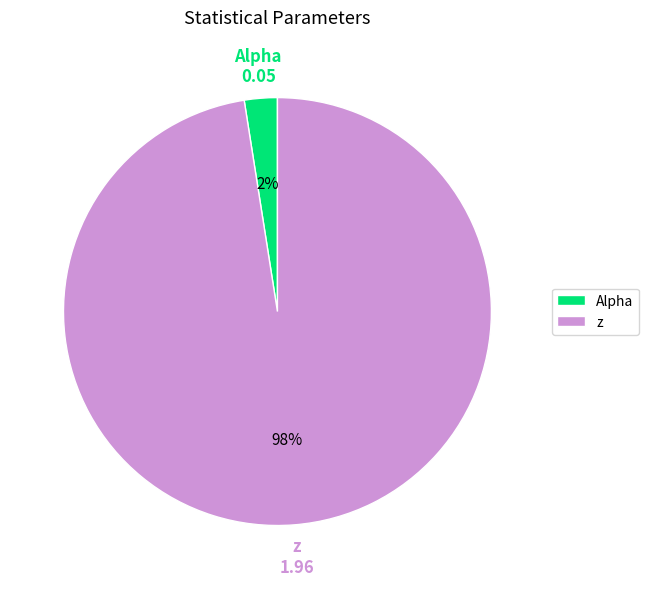

To the nearest percent, what is the combined percentage of z and Alpha?

100%